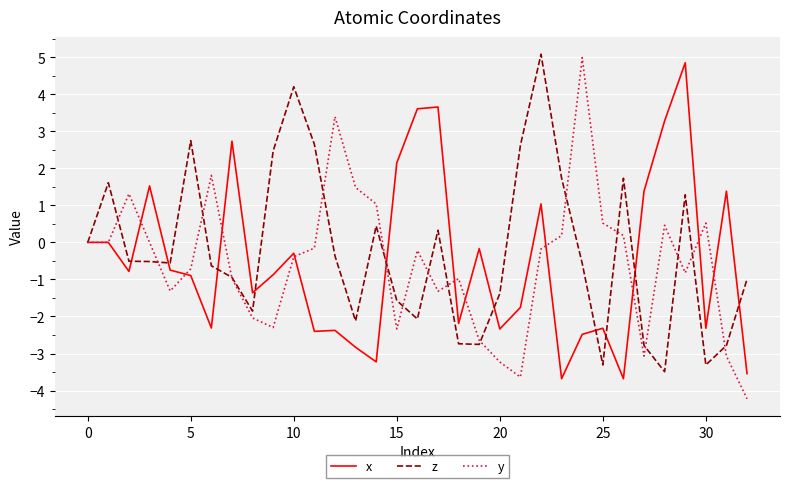

What is the highest value of the z series?

5.1